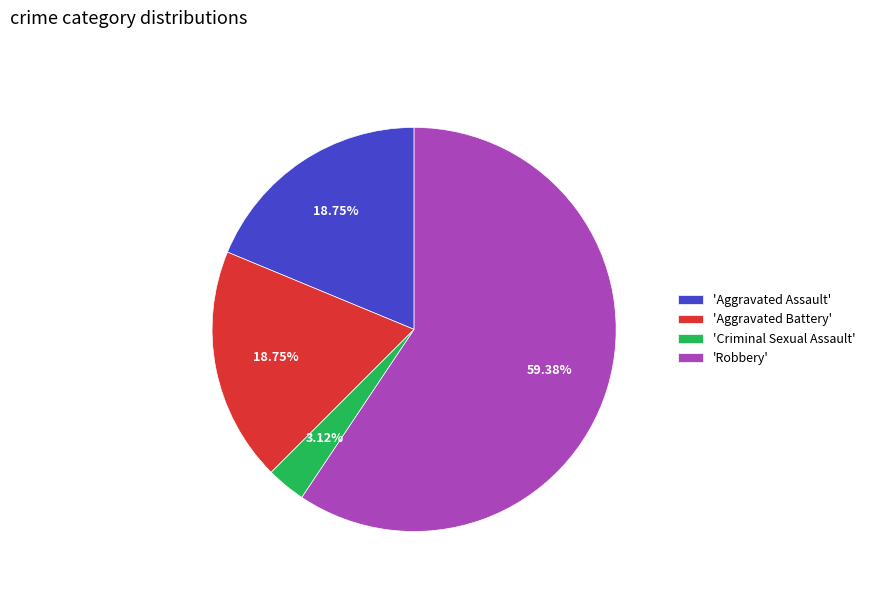

How many segments does this pie chart have?

4